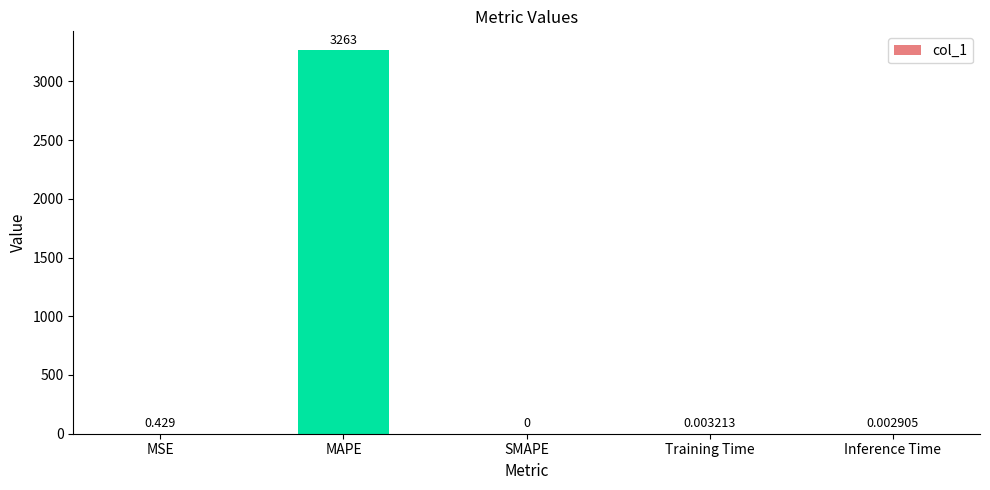

Which has a higher value, MAPE or Inference Time?

MAPE